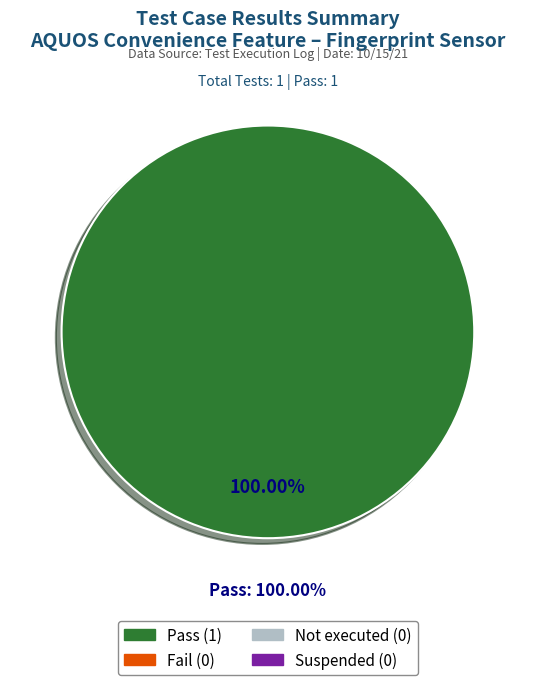

The Suspended slice represents 13% of the pie. True or false?

False